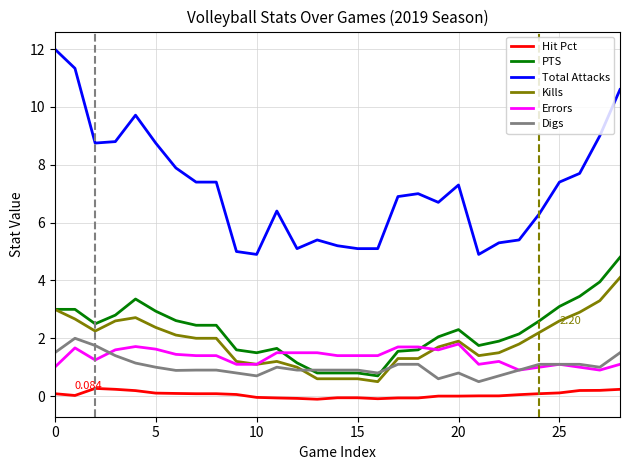

Which series has the largest total across all categories?

Total Attacks